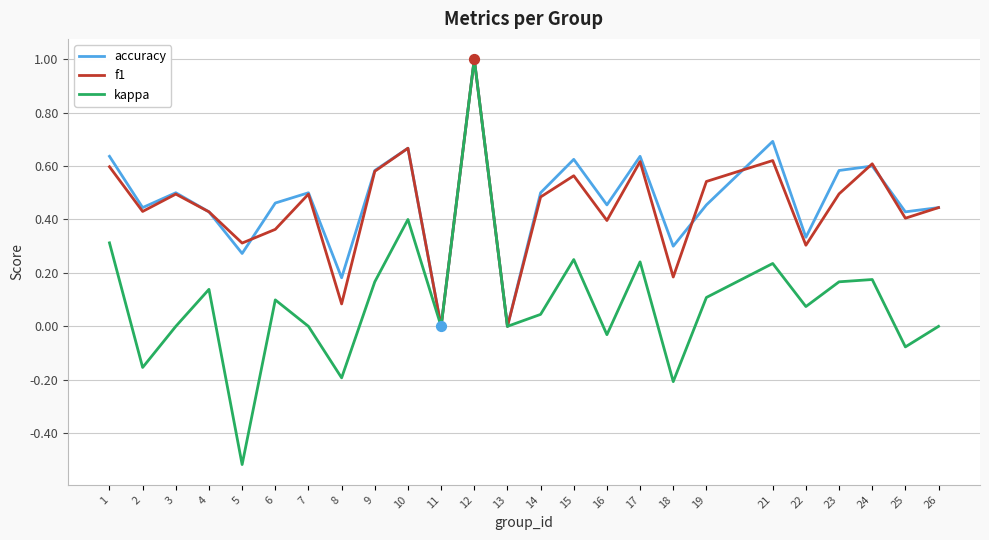

At which category is the sum across all series the highest?

12